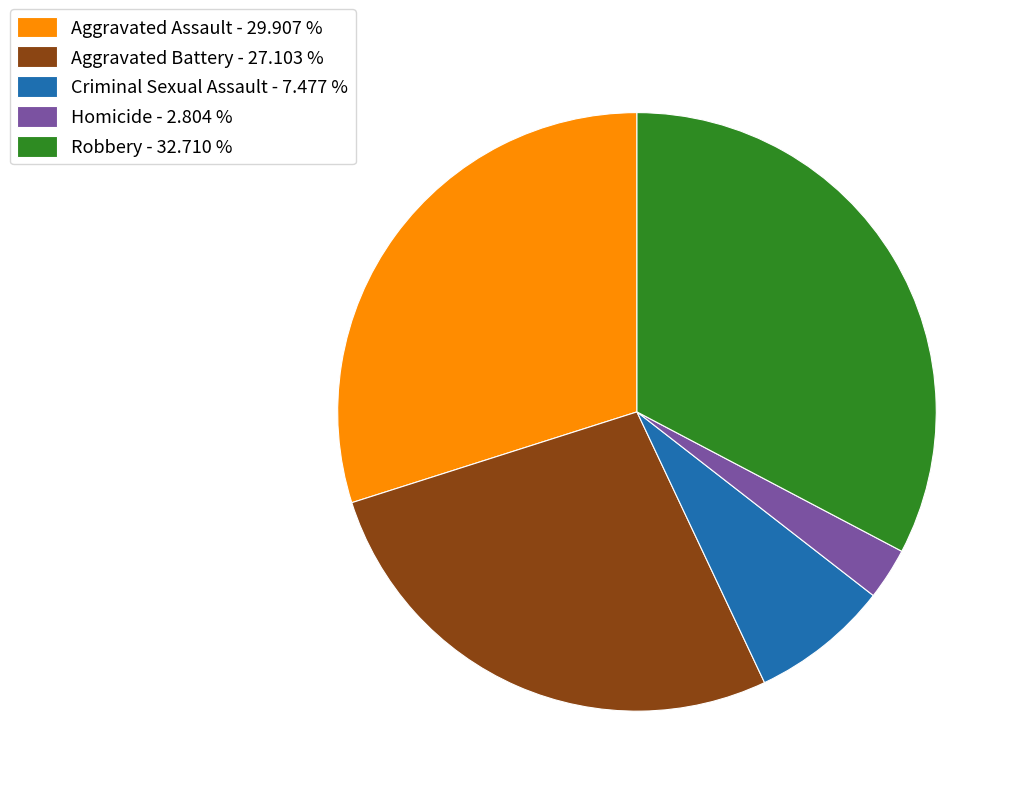

Approximately how many times larger is the value at Aggravated Assault compared to Criminal Sexual Assault?

4.0